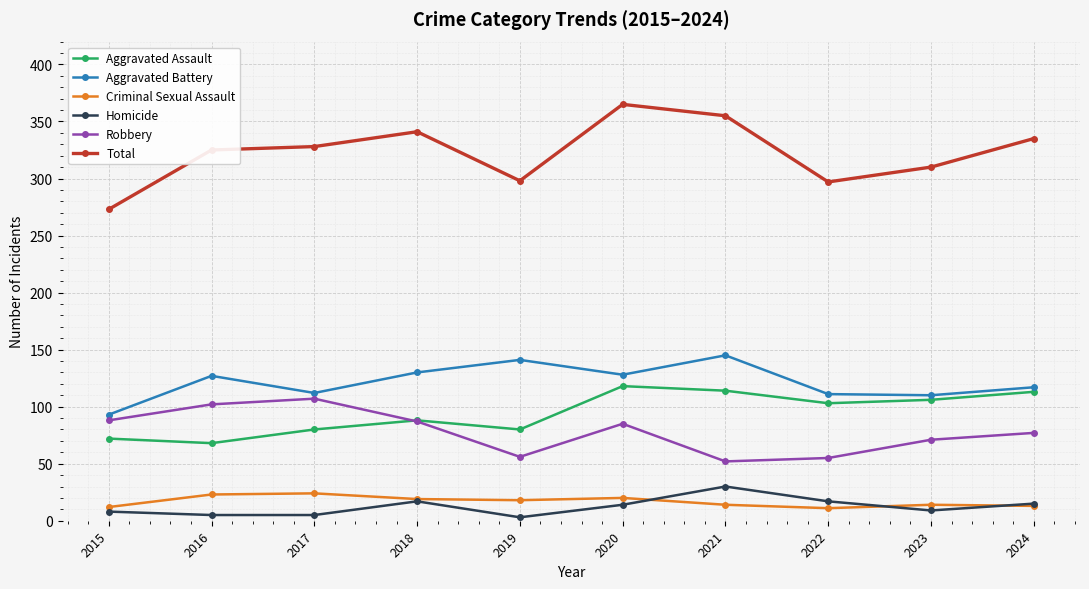

Count the number of categories in the chart.

10